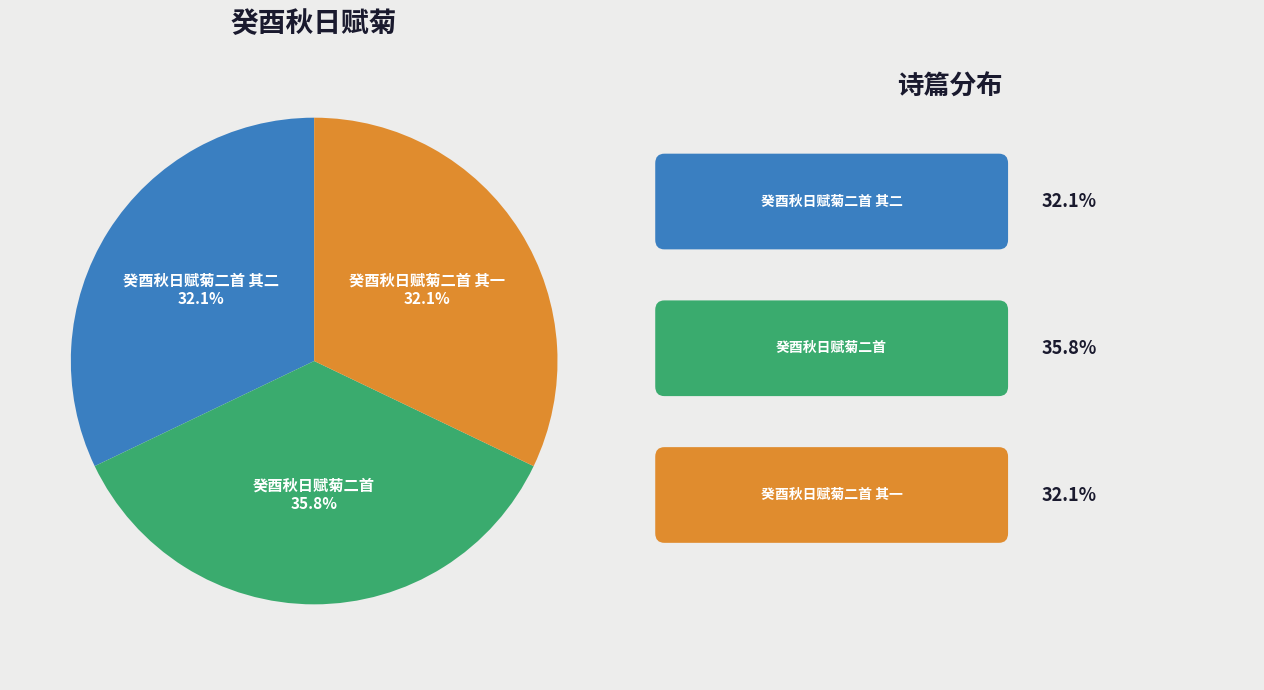

Does any single category account for the majority?

No